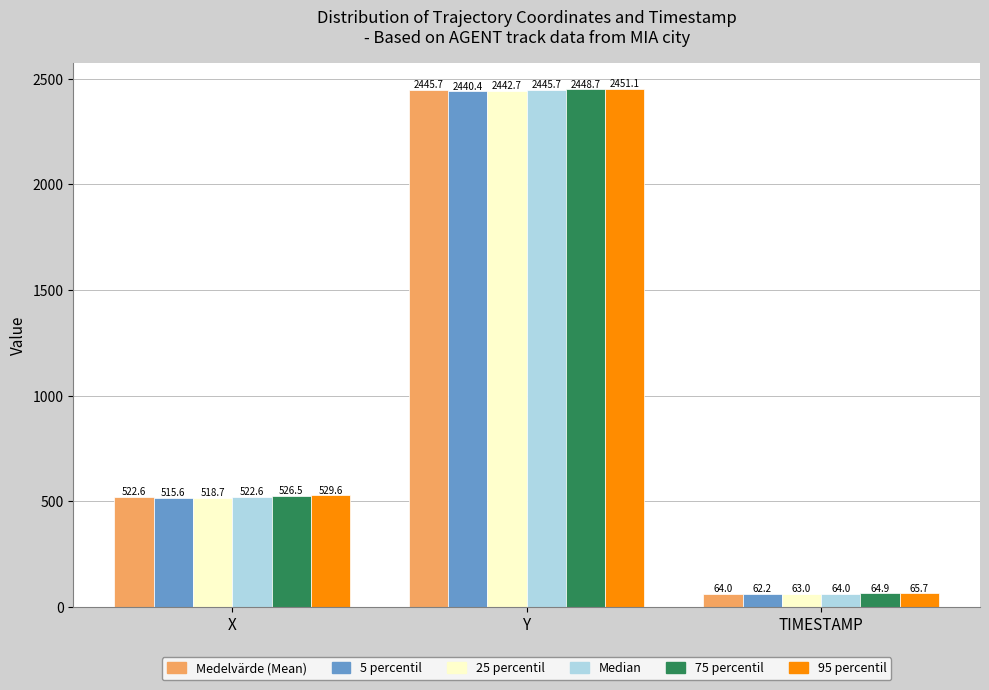

Reading left to right, extract all data points from this chart.

Medelvärde (Mean): 522.6	2445.7	64.0
5 percentil: 515.6	2440.4	62.2
25 percentil: 518.7	2442.7	63.0
Median: 522.6	2445.7	64.0
75 percentil: 526.5	2448.7	64.9
95 percentil: 529.6	2451.1	65.7